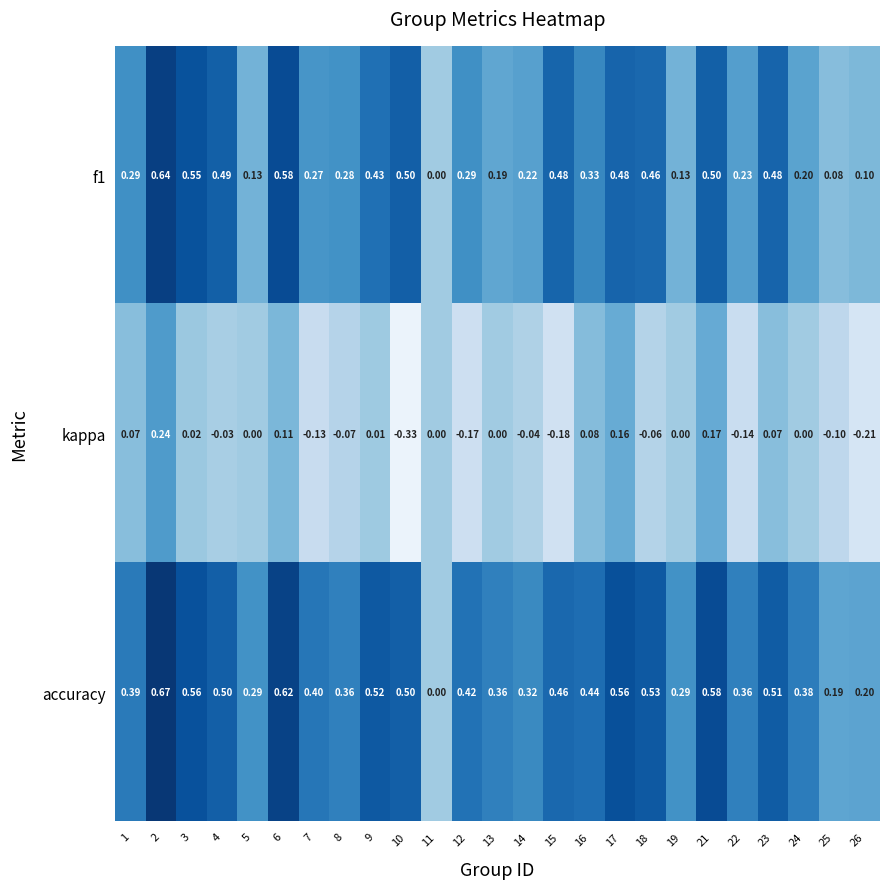

Which series changed the most between 4 and 21?

kappa